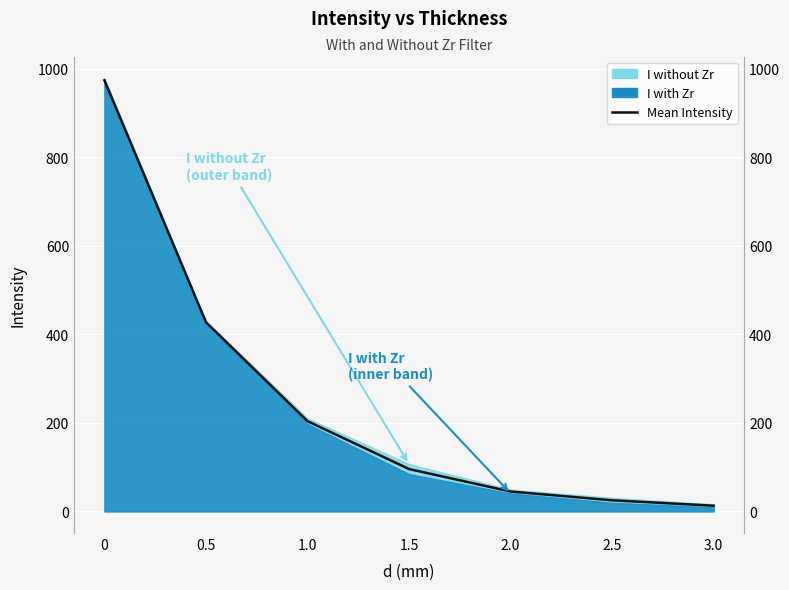

Is it true that the value at 3.0 is 6.3?

False